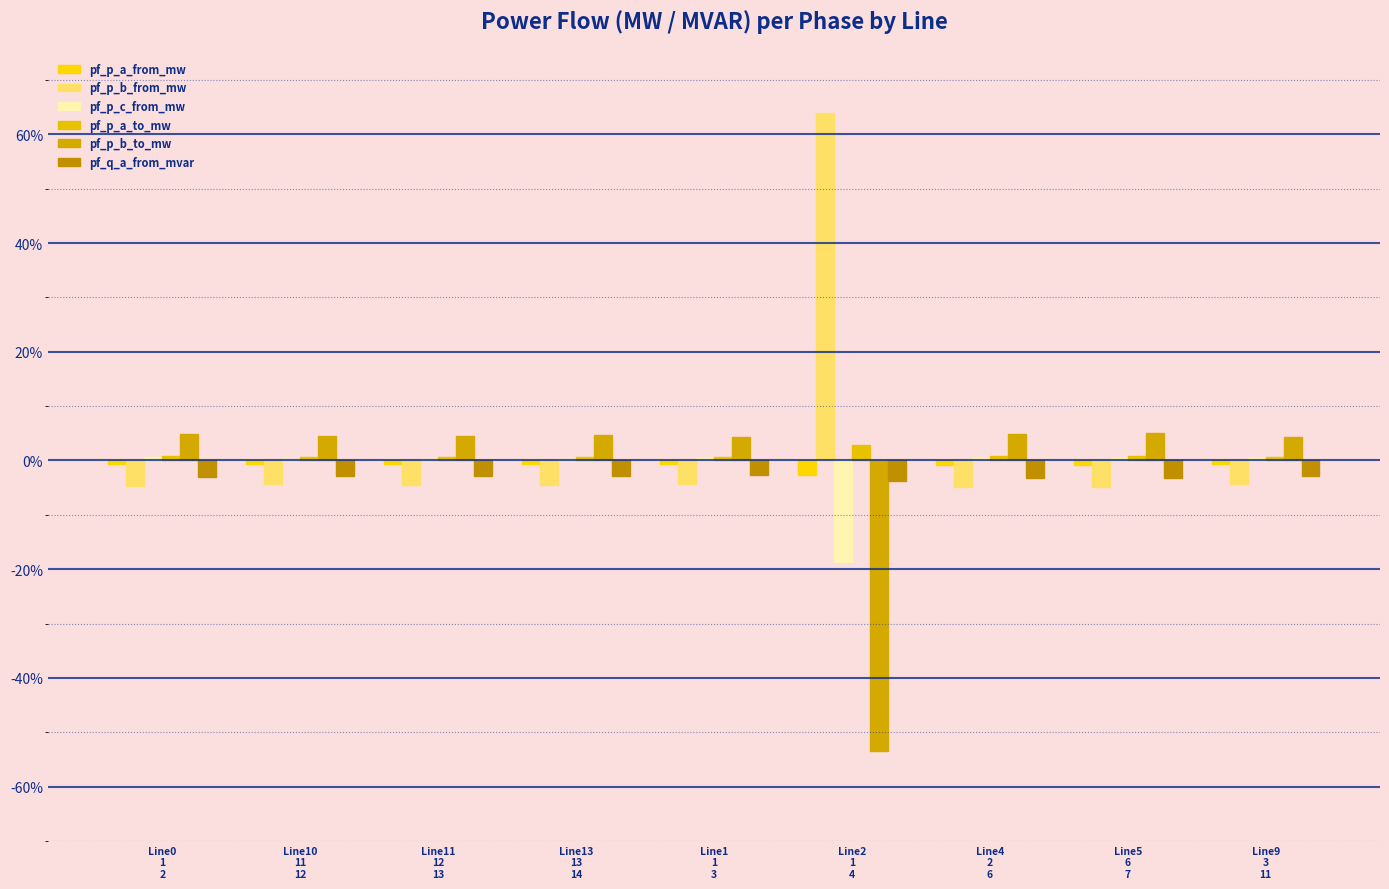

Reading left to right, extract all data points from this chart.

pf_p_a_from_mw: -0.0	-0.0	-0.0	-0.0	-0.0	-0.0	-0.0	-0.0	-0.0
pf_p_b_from_mw: -0.0	-0.0	-0.0	-0.0	-0.0	0.6	-0.0	-0.0	-0.0
pf_p_c_from_mw: 0.0	0.0	0.0	0.0	0.0	-0.2	0.0	0.0	0.0
pf_p_a_to_mw: 0.0	0.0	0.0	0.0	0.0	0.0	0.0	0.0	0.0
pf_p_b_to_mw: 0.0	0.0	0.0	0.0	0.0	-0.5	0.0	0.0	0.0
pf_q_a_from_mvar: -0.0	-0.0	-0.0	-0.0	-0.0	-0.0	-0.0	-0.0	-0.0